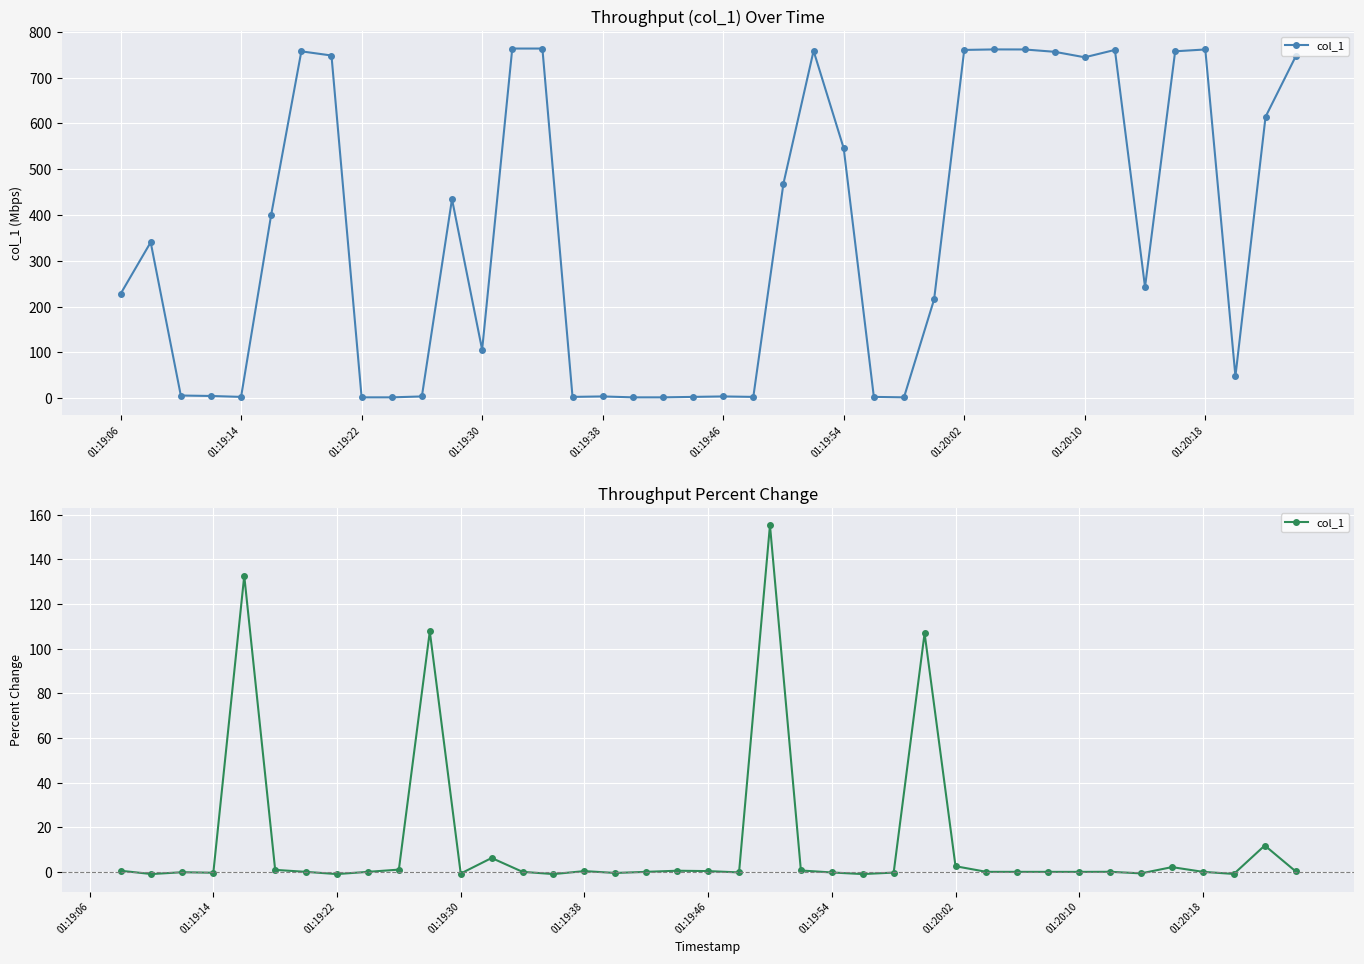

Where does the data first go above 0?

01:19:06